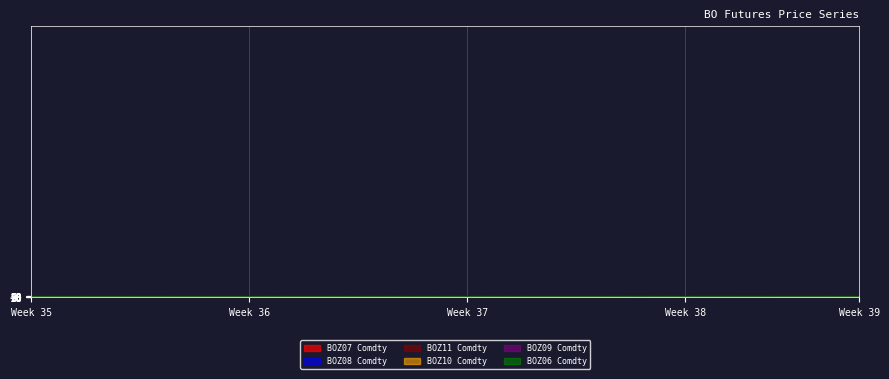

At which category is the sum across all series the highest?

29